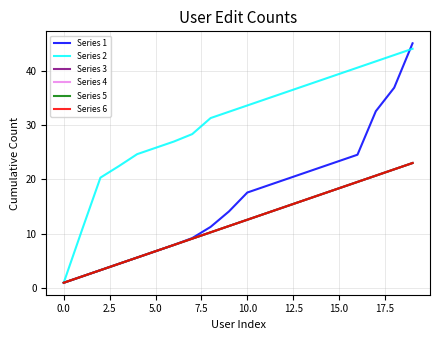

Is this an area chart (filled region under the line)?

No